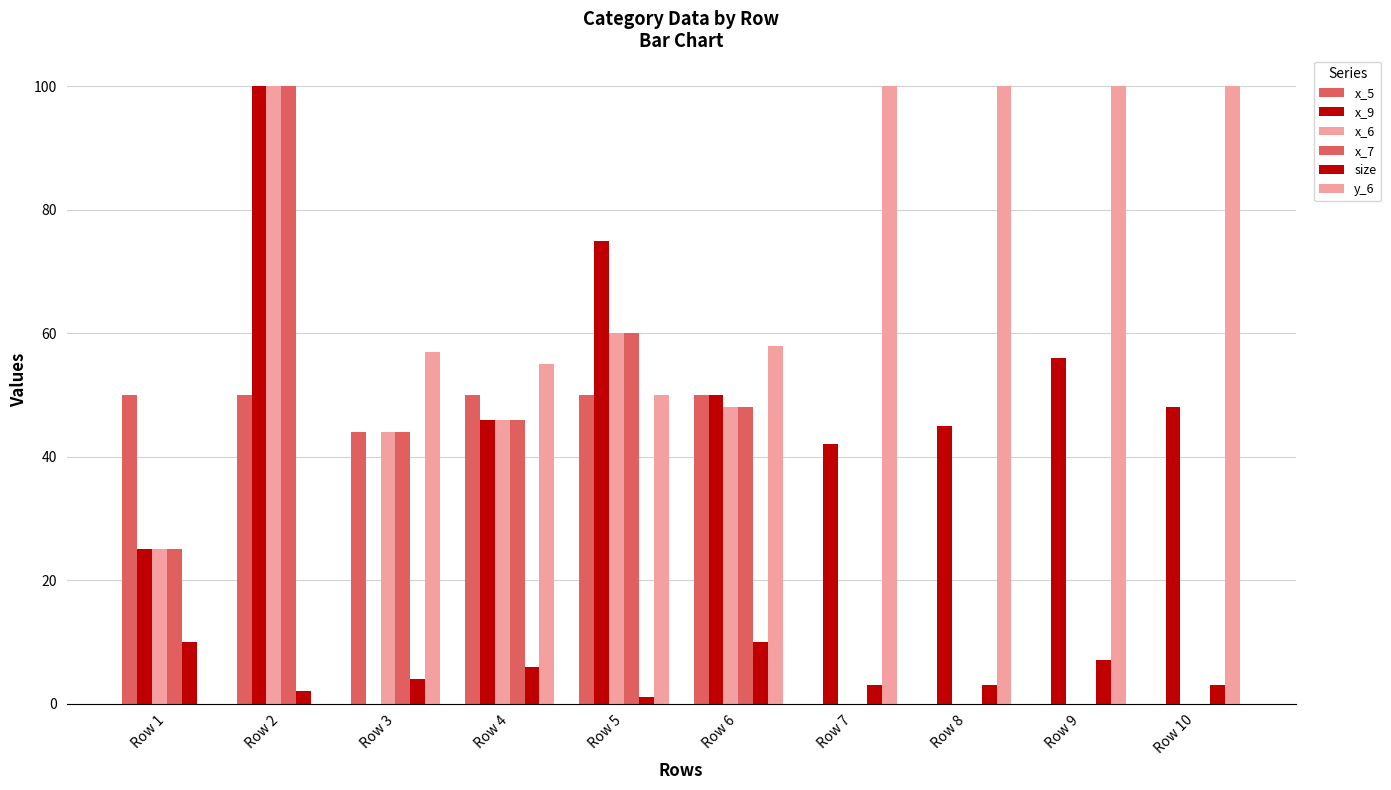

The x_7 series shows 60 at Row 5. True or false?

True